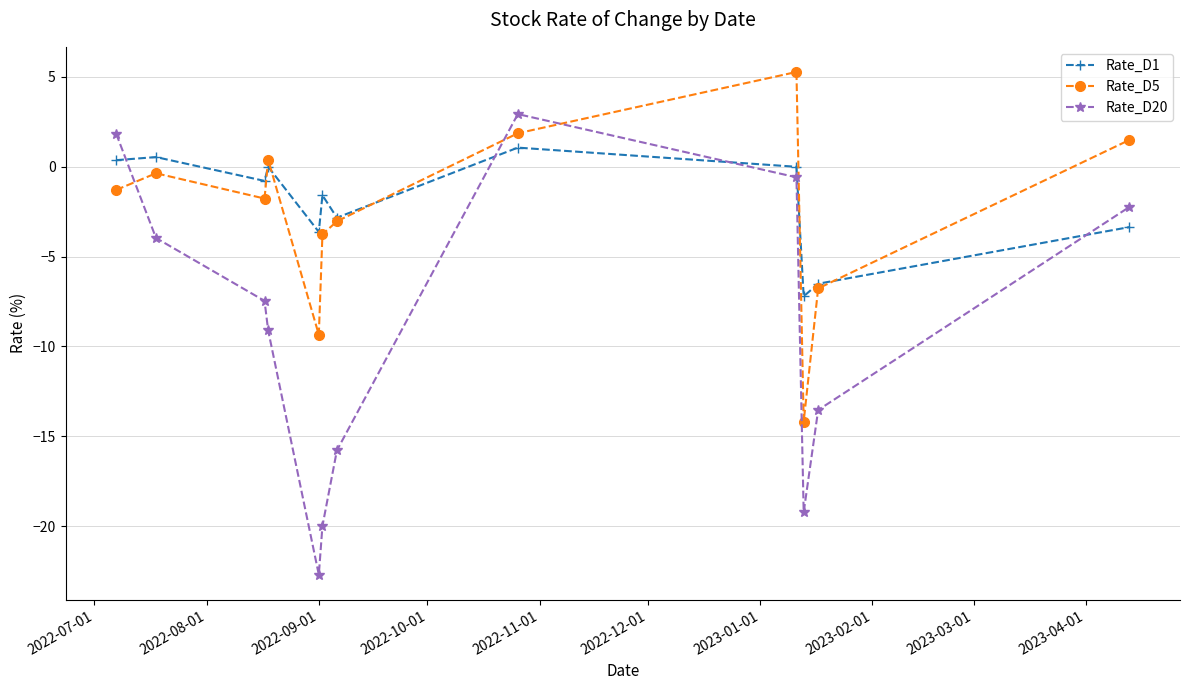

Which series has the widest spread of values?

Rate_D20